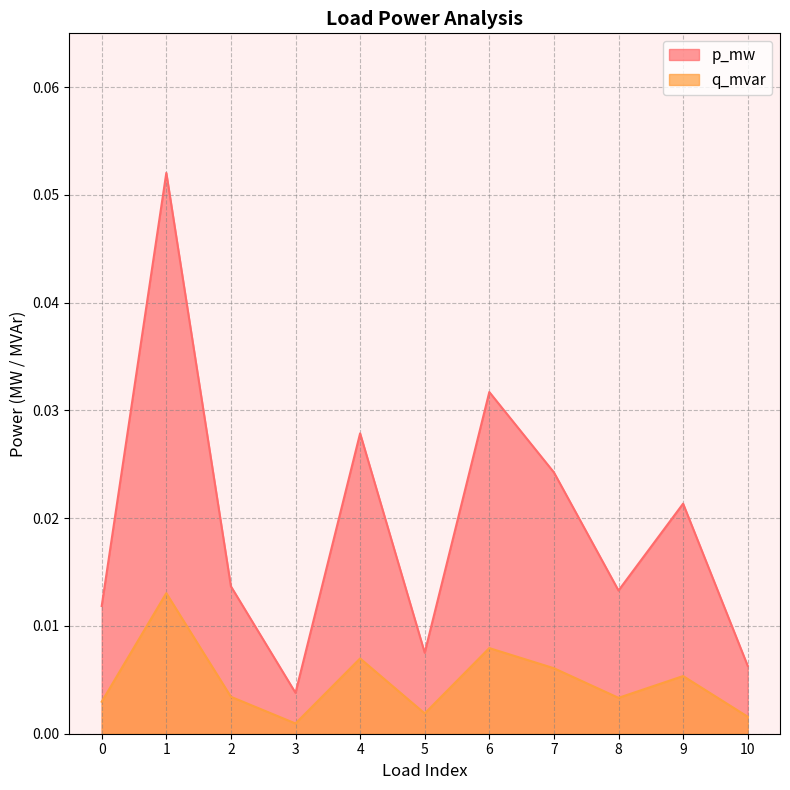

Reading left to right, extract all data points from this chart.

p_mw: 0.0	0.1	0.0	0.0	0.0	0.0	0.0	0.0	0.0	0.0	0.0
q_mvar: 0.0	0.0	0.0	0.0	0.0	0.0	0.0	0.0	0.0	0.0	0.0